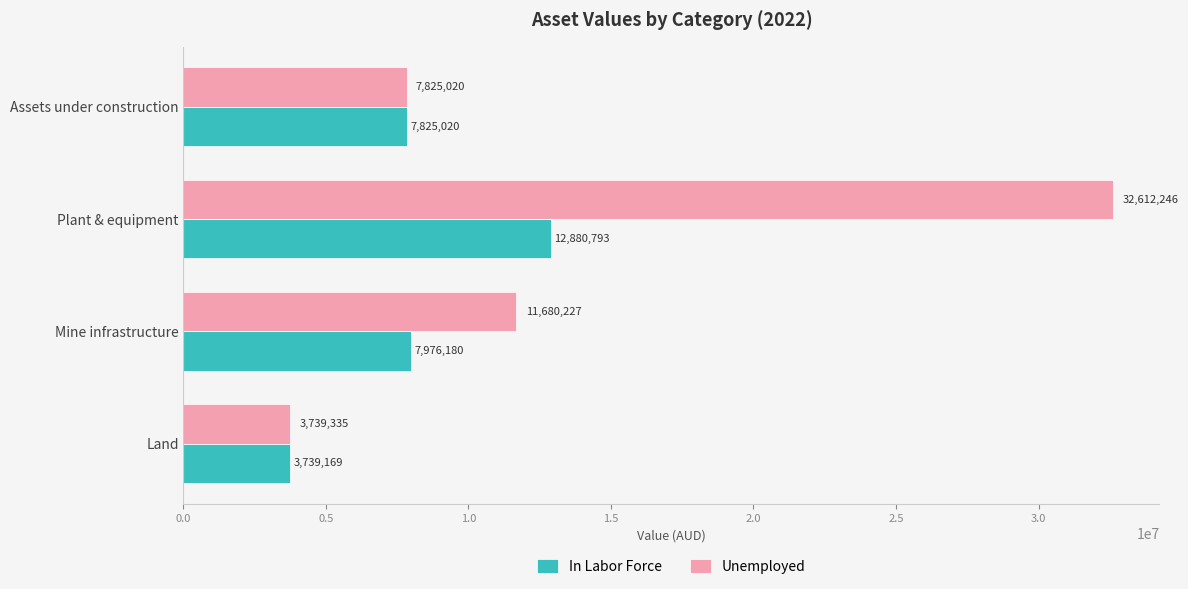

What is the difference between the highest and lowest values at Land?

166